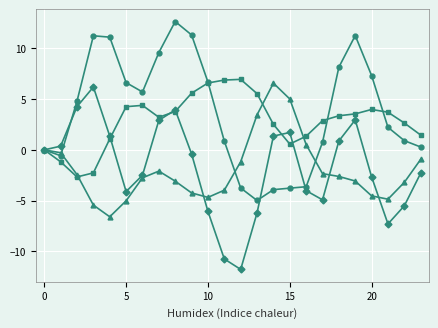

What is the maximum value shown in the chart?

12.7